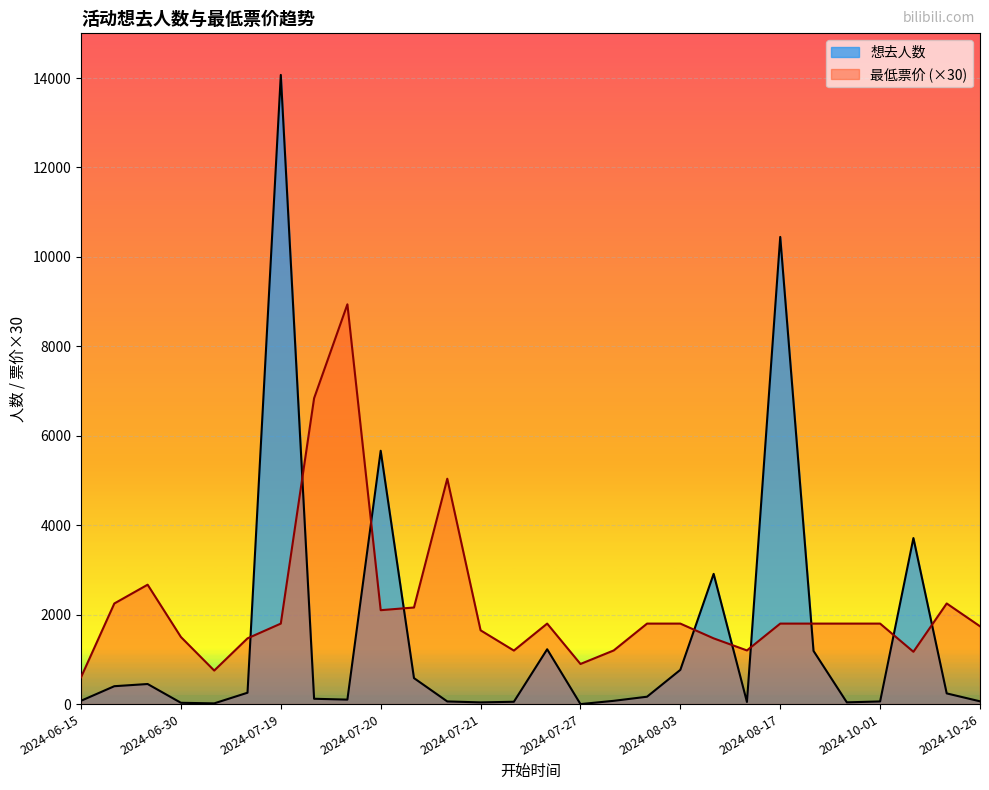

What is the difference between the 最低票价 values at 2024-10-01 and 2024-06-29?

870